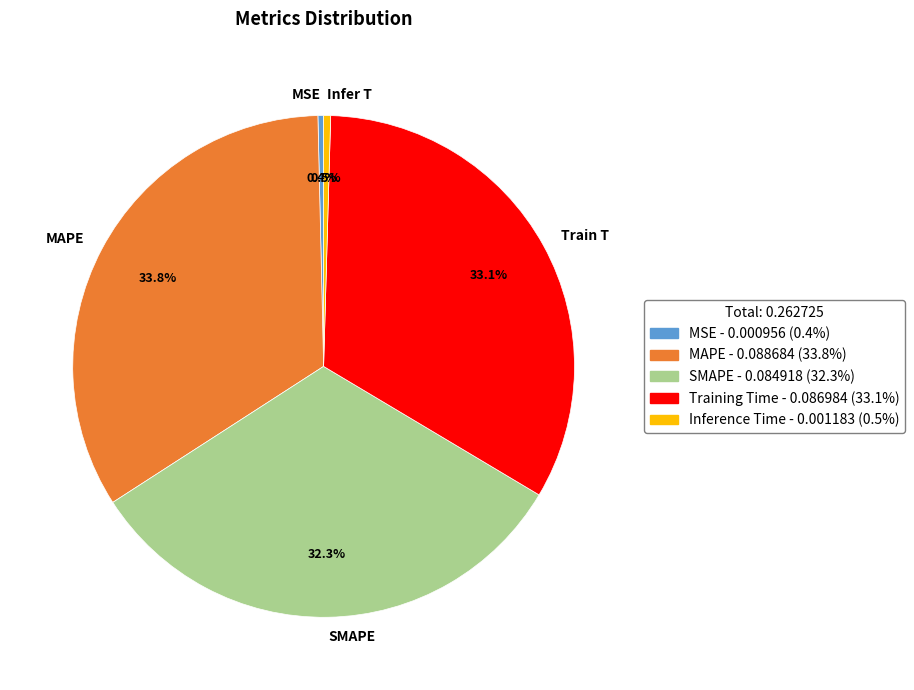

Is there any slice that represents more than half of the pie?

No